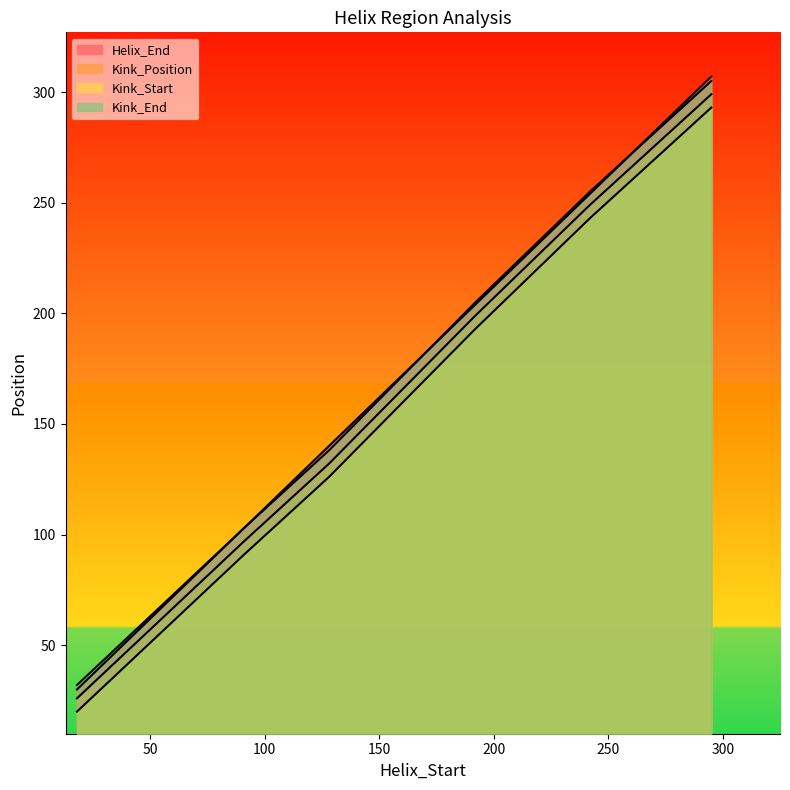

What is the total value across all series at 295?

1204